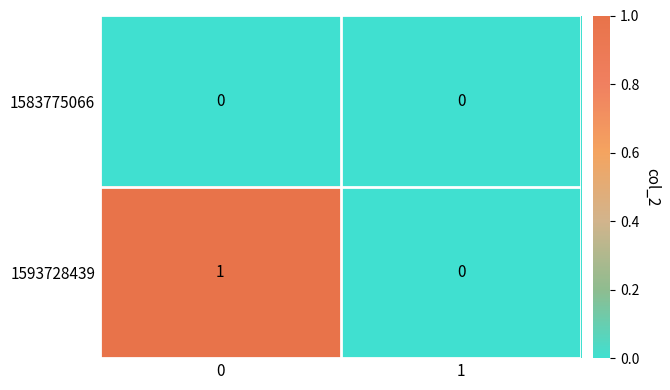

Which series has the largest range (max minus min)?

1593728439